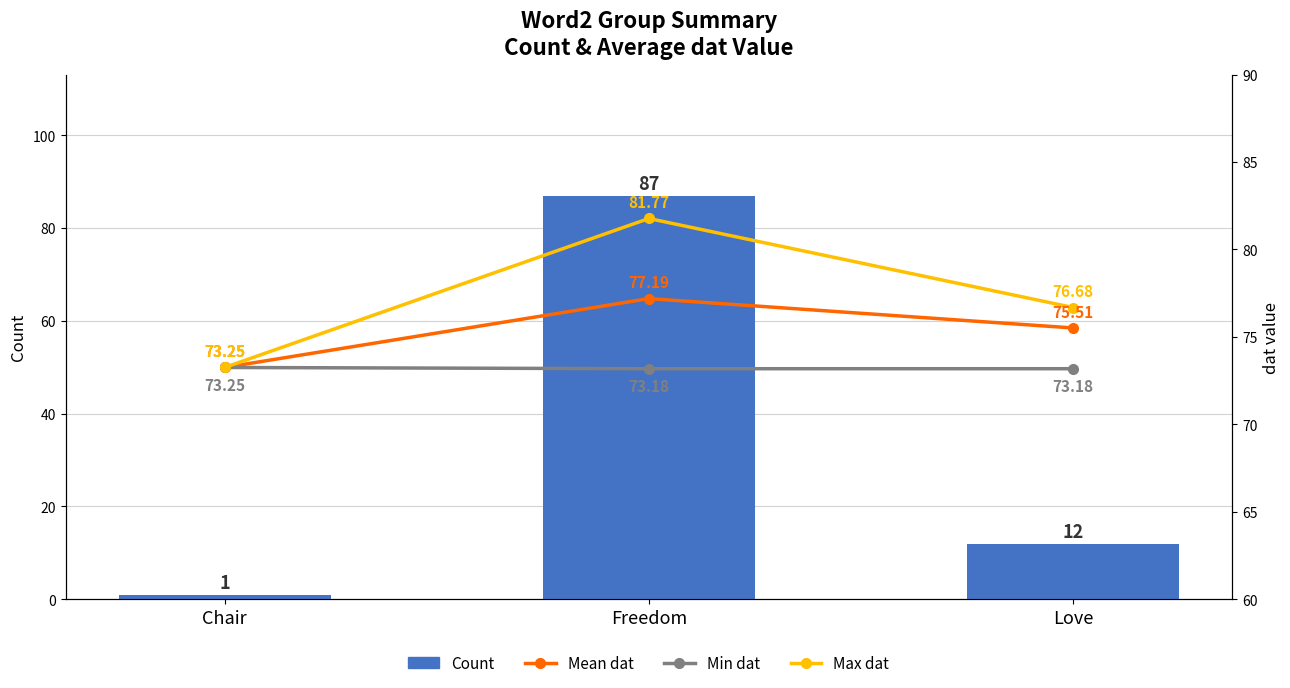

What are all the series names shown in the legend?

Count, Mean dat, Min dat, Max dat